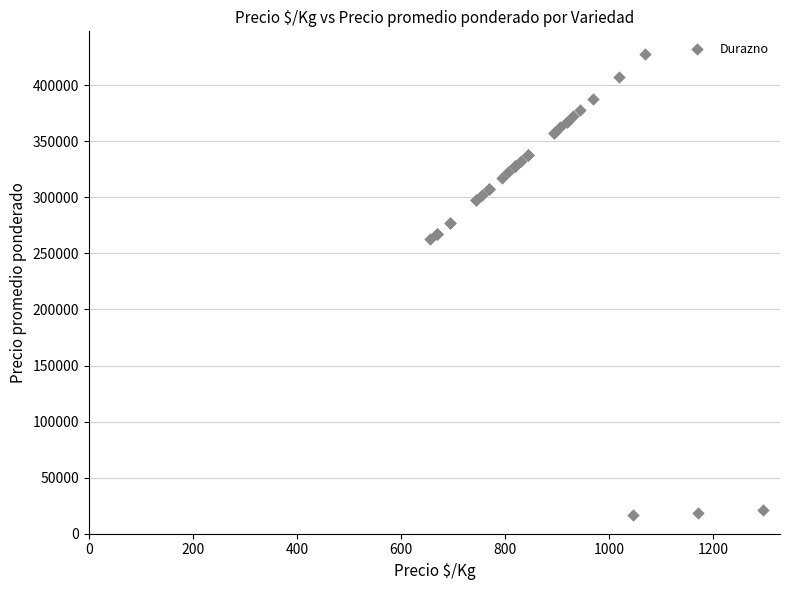

What Y value in the scatter plot is closest to 222125?

262500